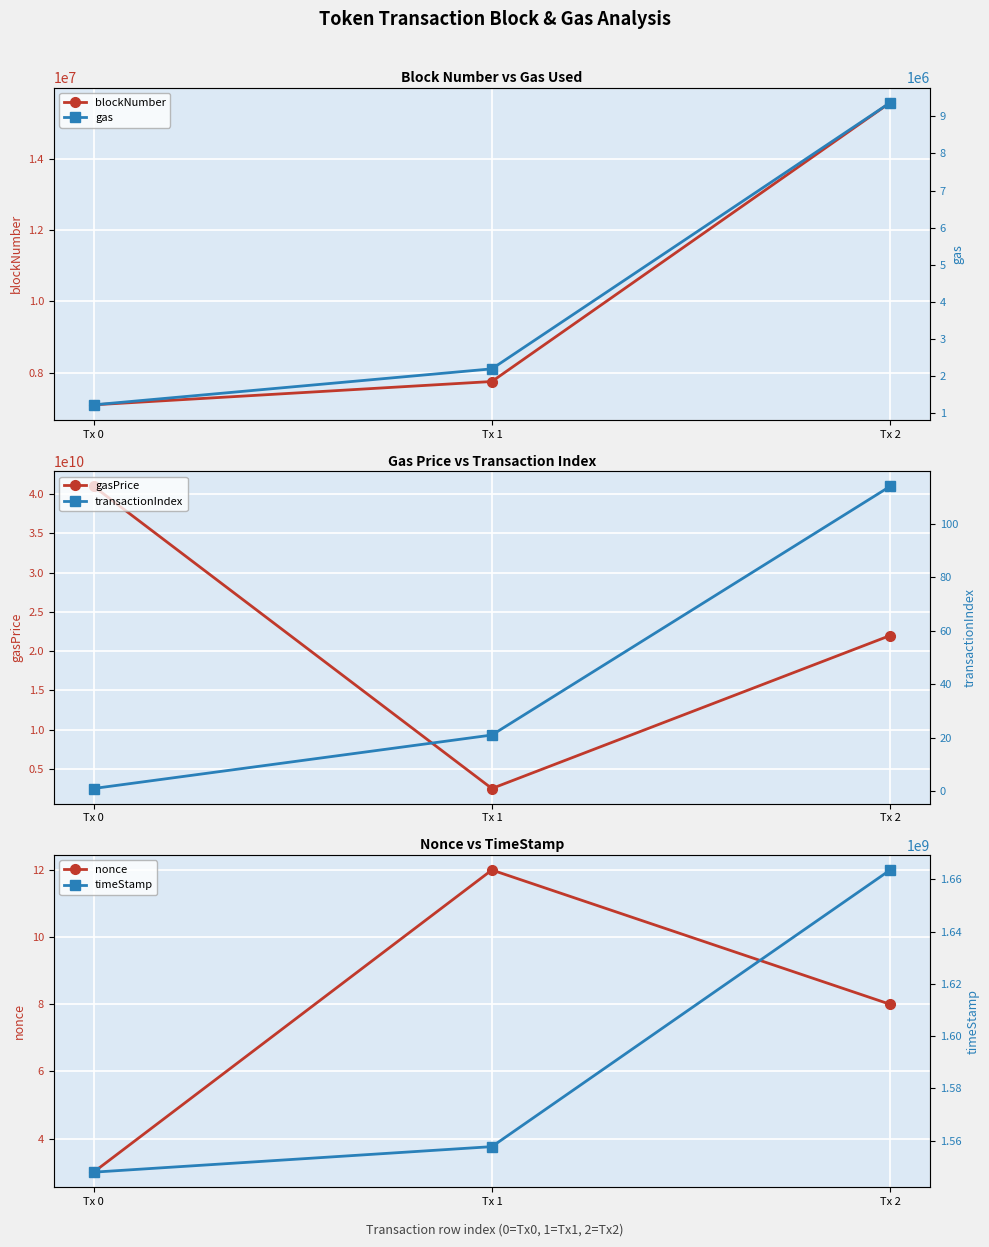

Reading left to right, list all the values displayed in this chart.

blockNumber: Tx 0=7096371	Tx 1=7750554	Tx 2=15569136
gasPrice: Tx 0=41000000000	Tx 1=2500000000	Tx 2=21990436071
nonce: Tx 0=3	Tx 1=12	Tx 2=8
gas: Tx 0=1231998	Tx 1=2201070	Tx 2=9368305
transactionIndex: Tx 0=1	Tx 1=21	Tx 2=114
timeStamp: Tx 0=1547956034	Tx 1=1557730233	Tx 2=1663609643